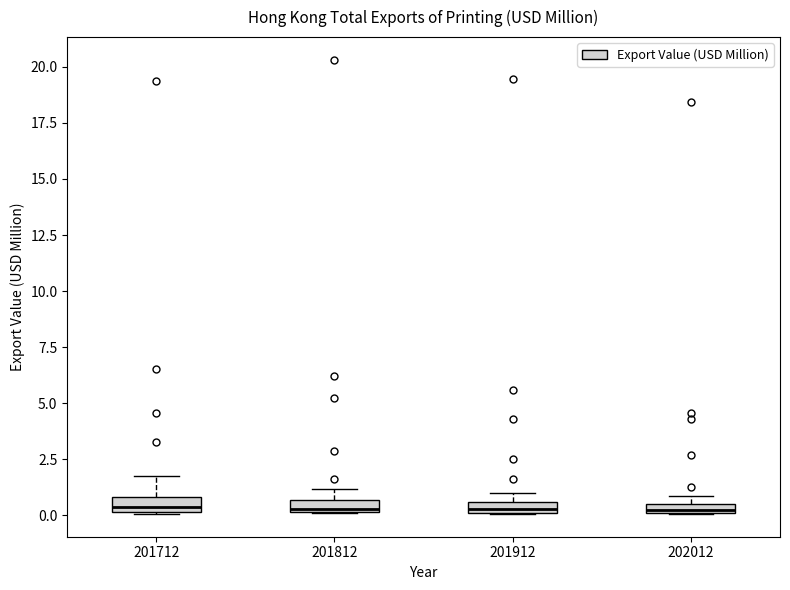

Where does the median line of the box at x = 201712 sit on the y-axis? The values are not printed on the chart, so give them approximately, as read against the axis.

0.5